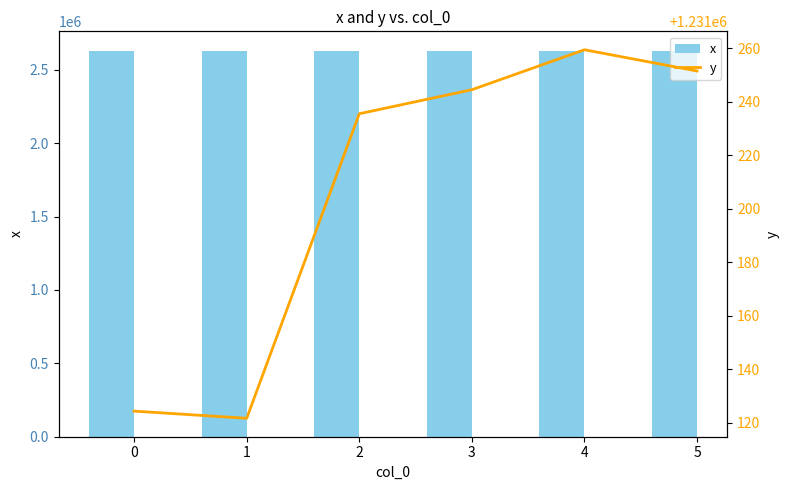

Reading left to right, transcribe all the data shown in this chart.

x: 0=2630682.0	1=2630676.5	2=2630638.0	3=2630628.3	4=2630587.9	5=2630558.4
y: 0=1231124.3	1=1231121.6	2=1231235.5	3=1231244.4	4=1231259.4	5=1231251.4